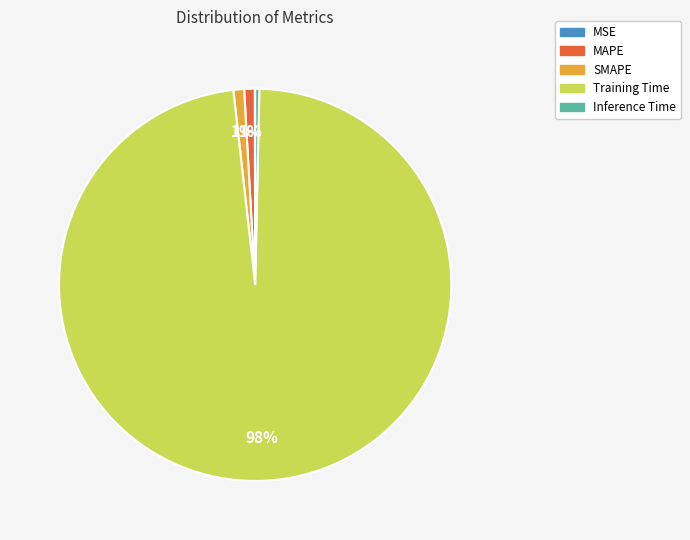

Which category has the biggest portion of the pie?

Training Time